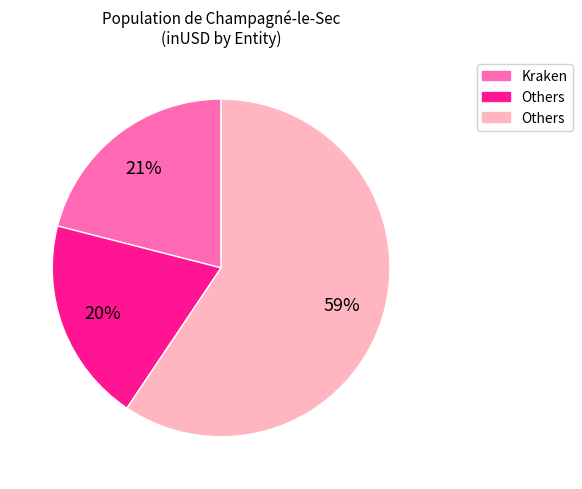

Is there any slice that represents more than half of the pie?

Yes